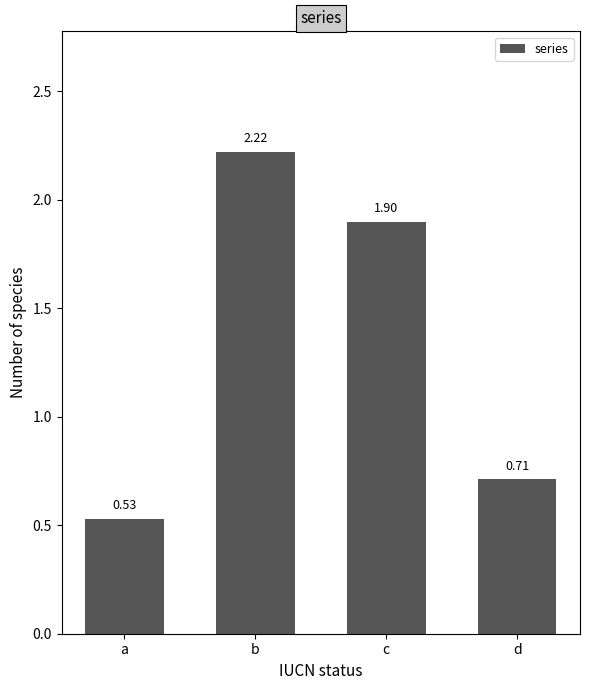

What is the difference between the maximum and minimum values?

1.7